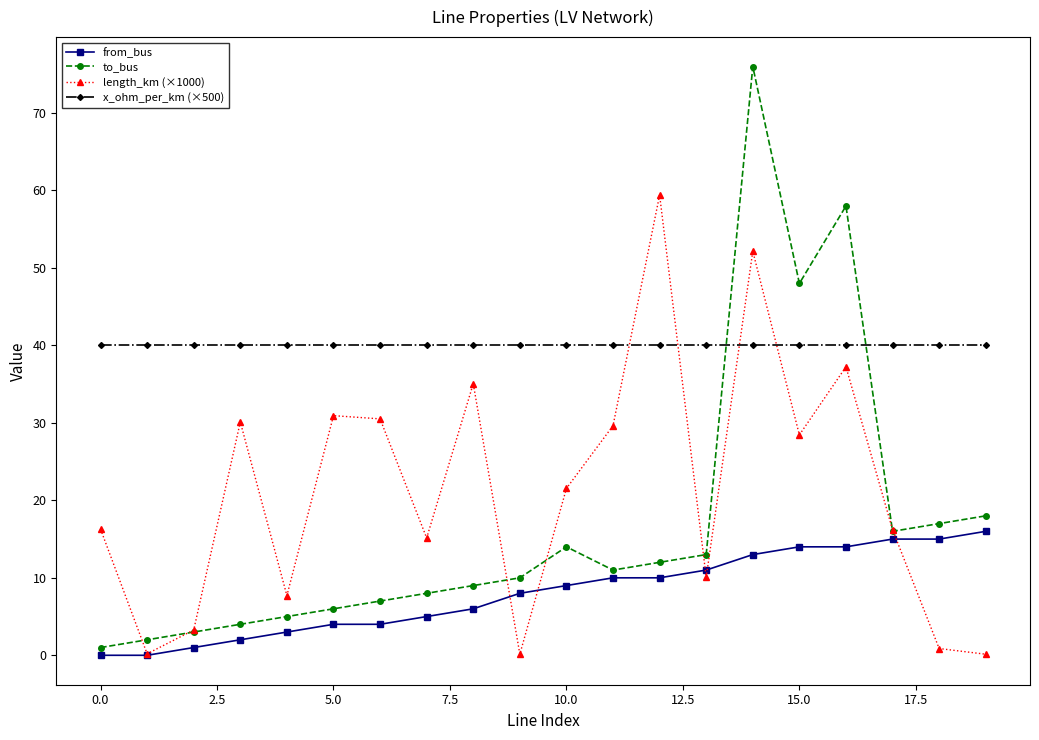

Rank the series by their maximum value, from highest to lowest.

to_bus, length_km (×1000), x_ohm_per_km (×500), from_bus